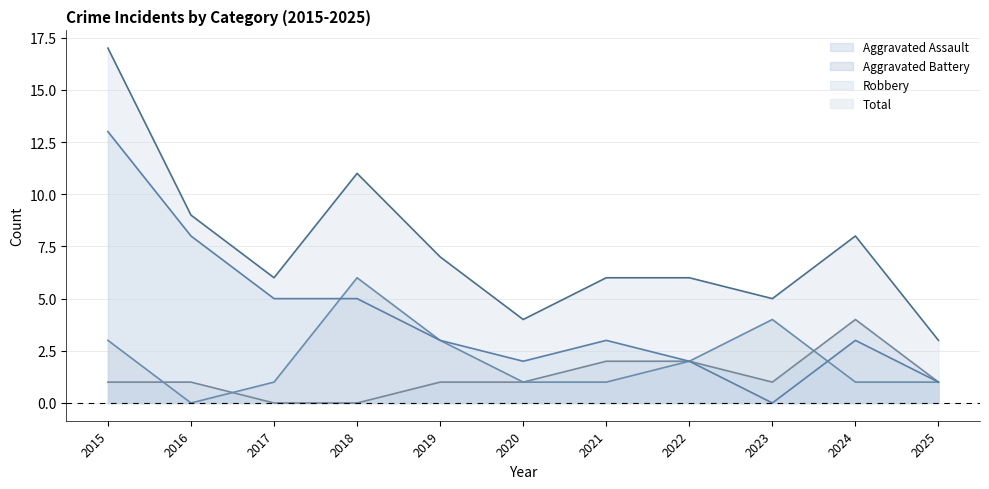

True or false: Aggravated Assault has a value of 2 at 2023.

False